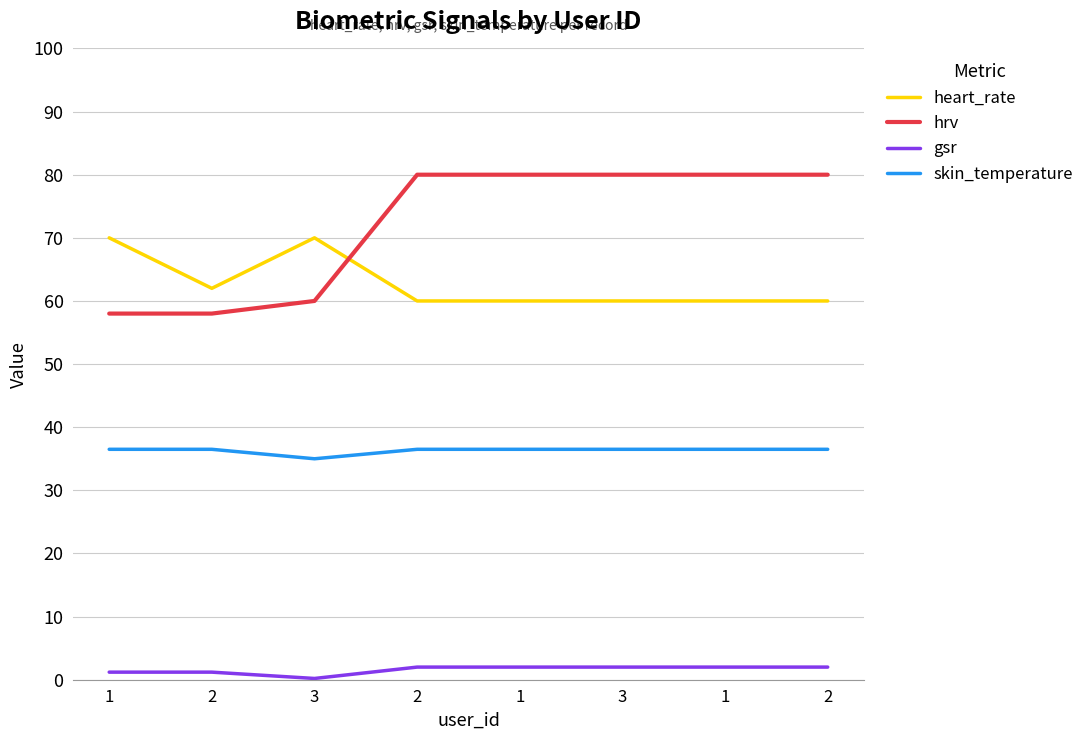

Reading right to left, extract all data points from this chart.

heart_rate: 2=60.0	1=60.0	3=60.0	1=60.0	2=60.0	3=70.0	2=62.0	1=70.0
hrv: 2=80.0	1=80.0	3=80.0	1=80.0	2=80.0	3=60.0	2=58.0	1=58.0
gsr: 2=2.0	1=2.0	3=2.0	1=2.0	2=2.0	3=0.2	2=1.2	1=1.2
skin_temperature: 2=36.5	1=36.5	3=36.5	1=36.5	2=36.5	3=35.0	2=36.5	1=36.5